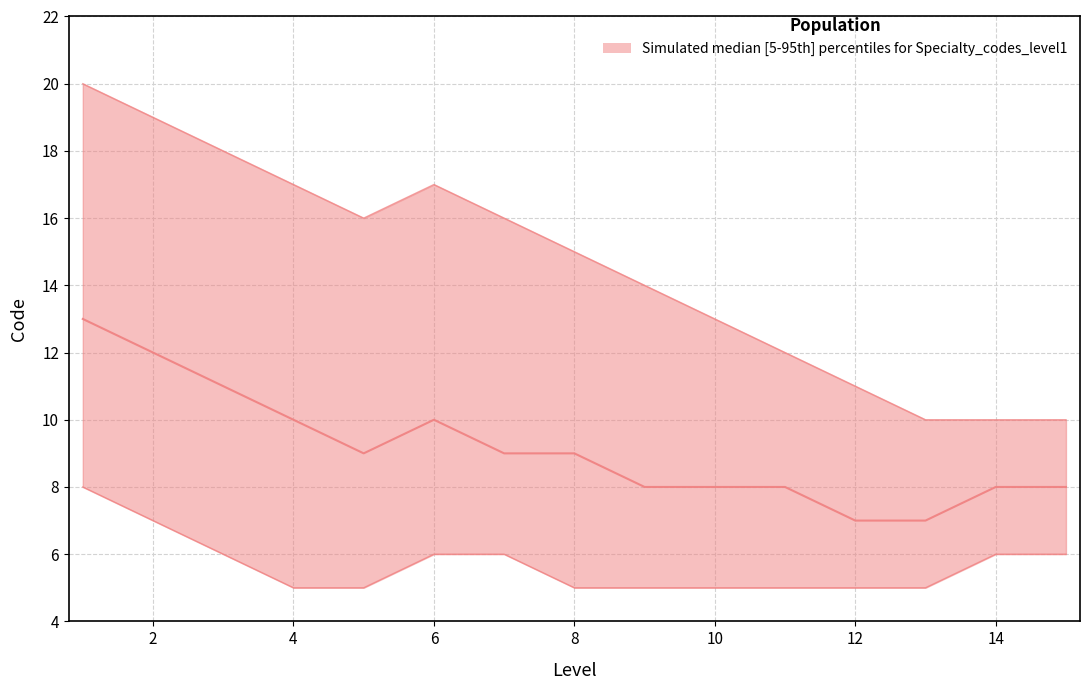

How many interior local peaks does the lower series have?

1